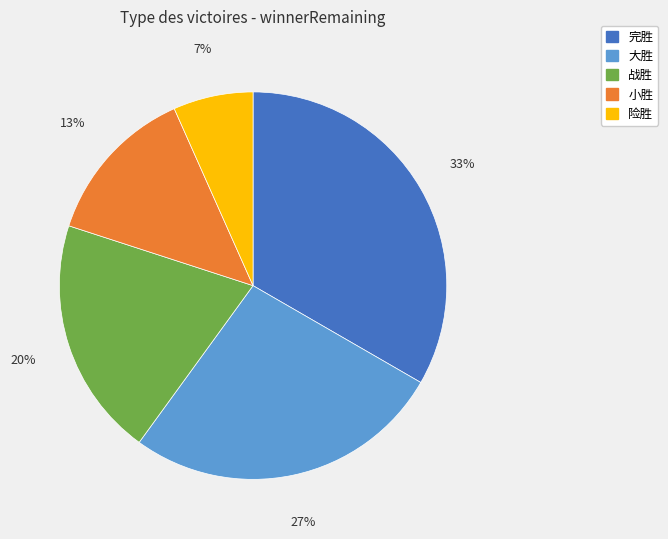

How many slices are in this pie chart?

5